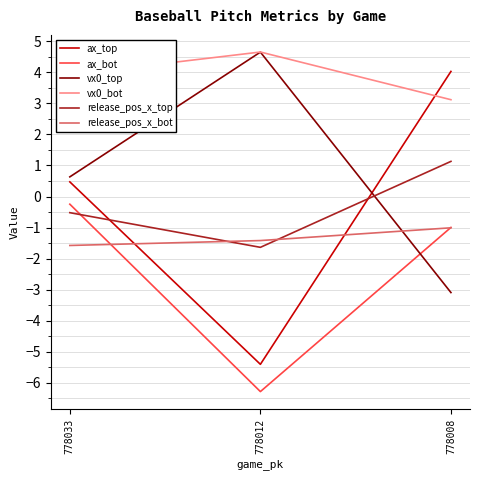

Reading left to right, list all the values displayed in this chart.

ax_top: 778033=0.5	778012=-5.4	778008=4.0
ax_bot: 778033=-0.2	778012=-6.3	778008=-1.0
vx0_top: 778033=0.6	778012=4.7	778008=-3.1
vx0_bot: 778033=3.9	778012=4.7	778008=3.1
release_pos_x_top: 778033=-0.5	778012=-1.6	778008=1.1
release_pos_x_bot: 778033=-1.6	778012=-1.4	778008=-1.0